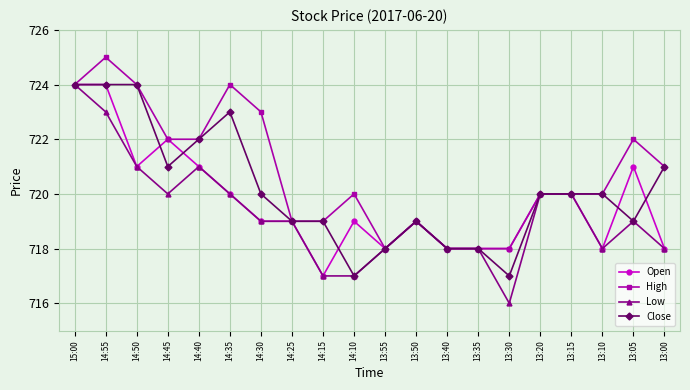

What is the highest value of the High series?

725